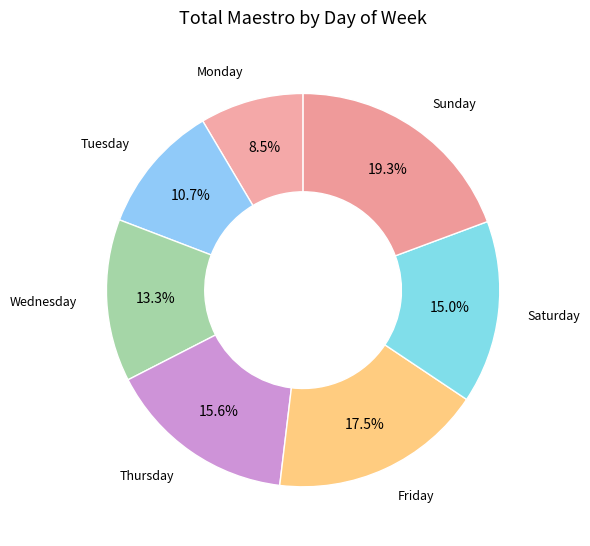

True or false: Sunday accounts for 10% of the total.

False